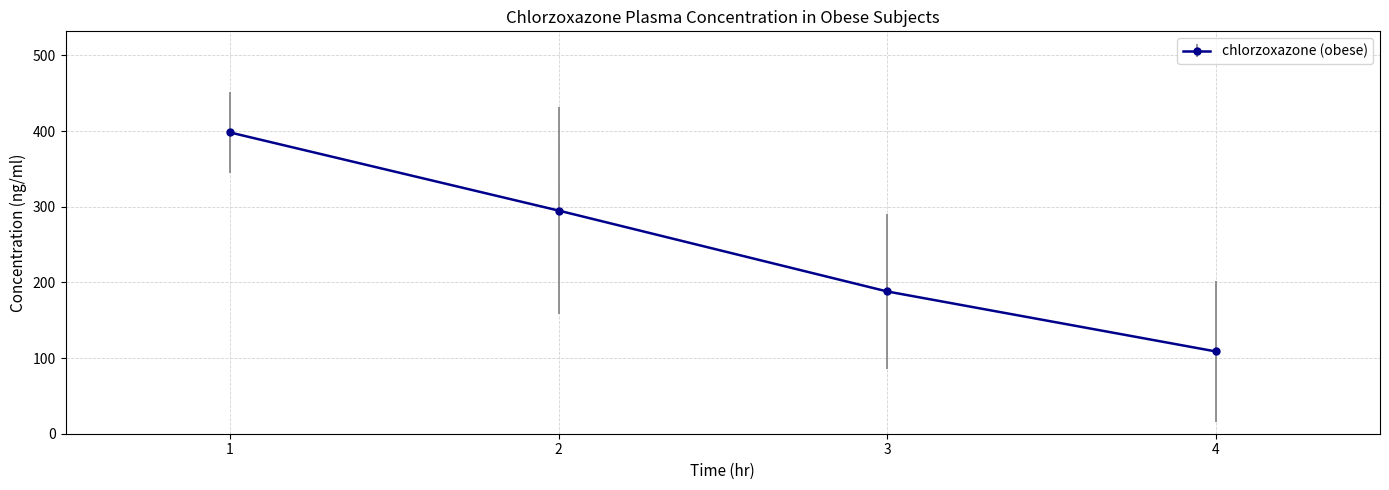

True or false: the data has more than 1 interior local peaks.

False